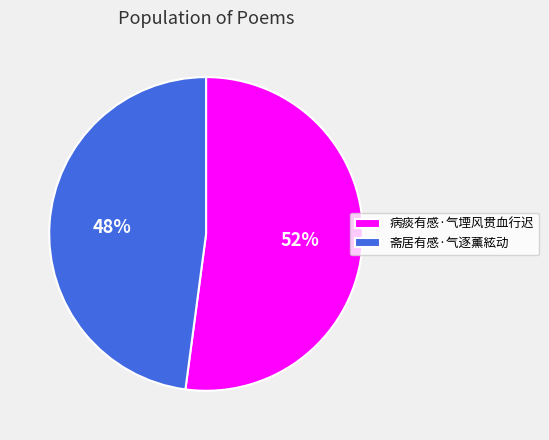

How many slices are in this pie chart?

2